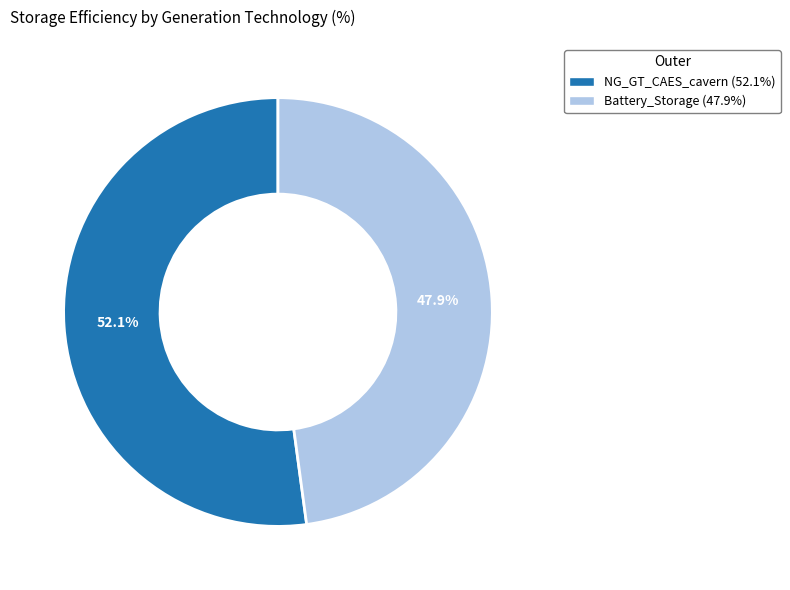

Do Battery_Storage and NG_GT_CAES_cavern together represent more than half of the pie?

Yes